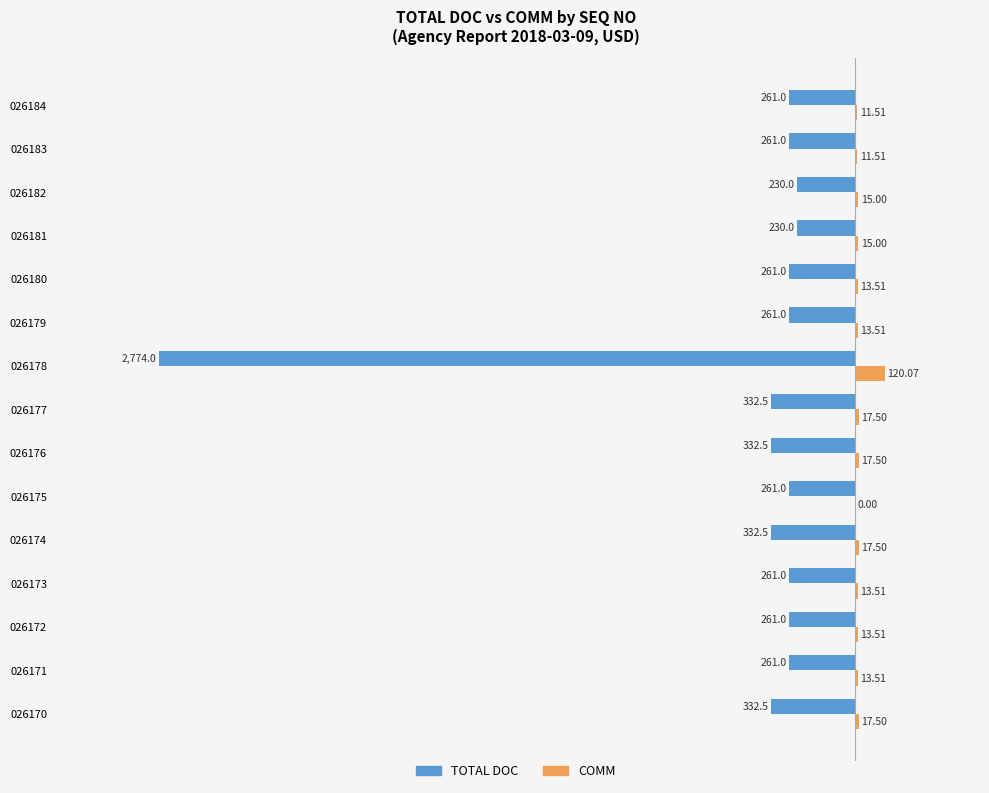

Between 026173 and 026183, which series saw the biggest shift?

COMM